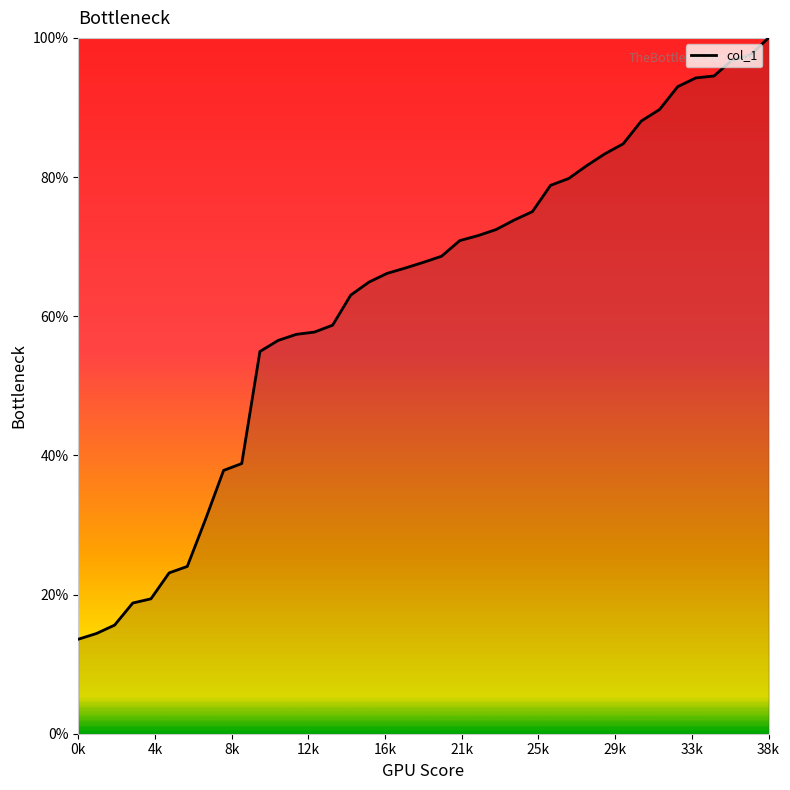

What is the difference between the maximum and minimum values?

86.4